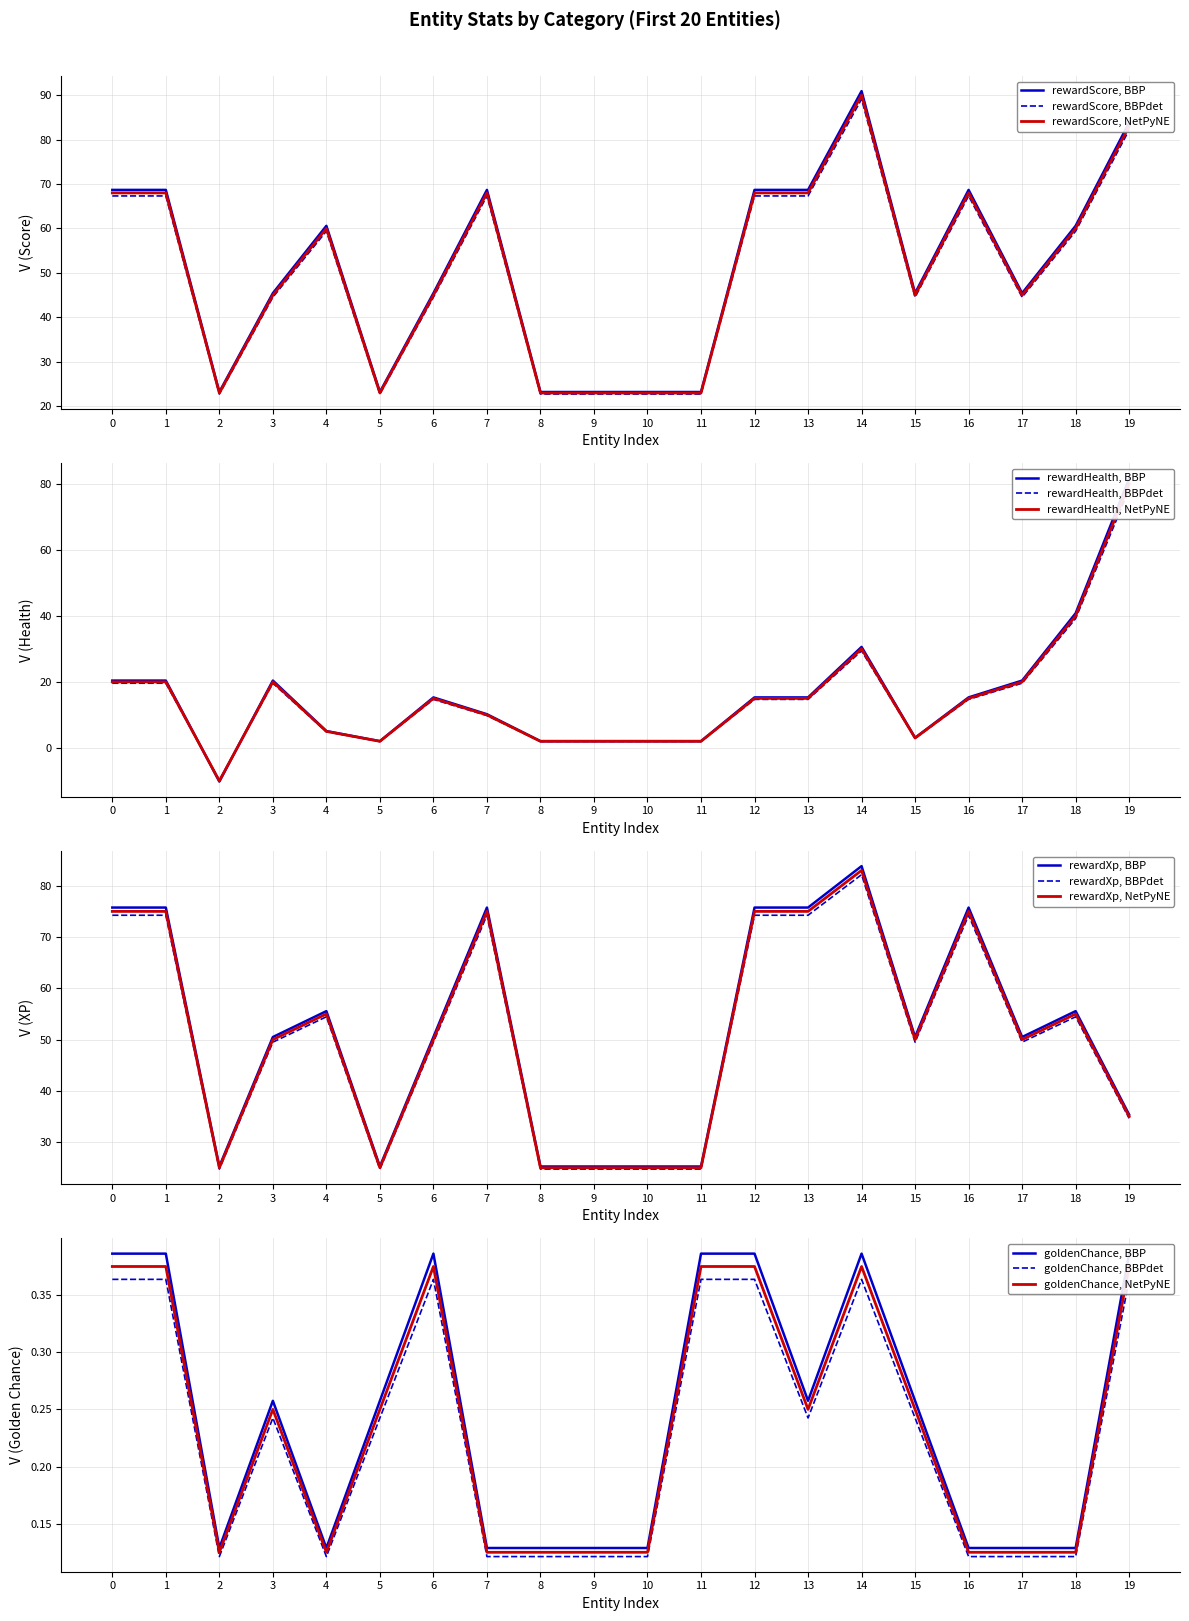

Is it true that rewardXp equals 88.7 at 18?

False